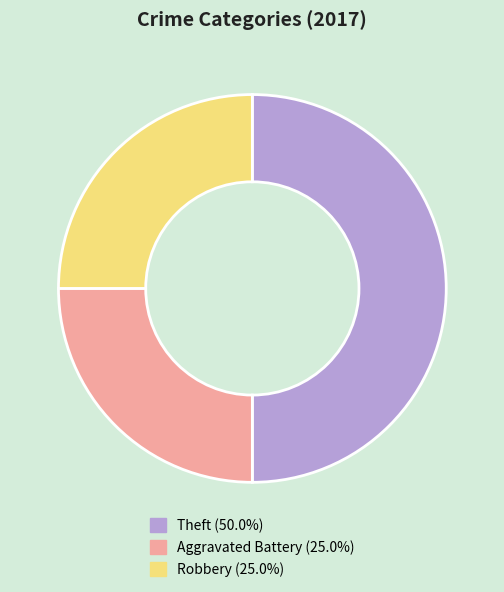

What is the ratio of the value at Aggravated Battery to the value at Robbery?

1.0